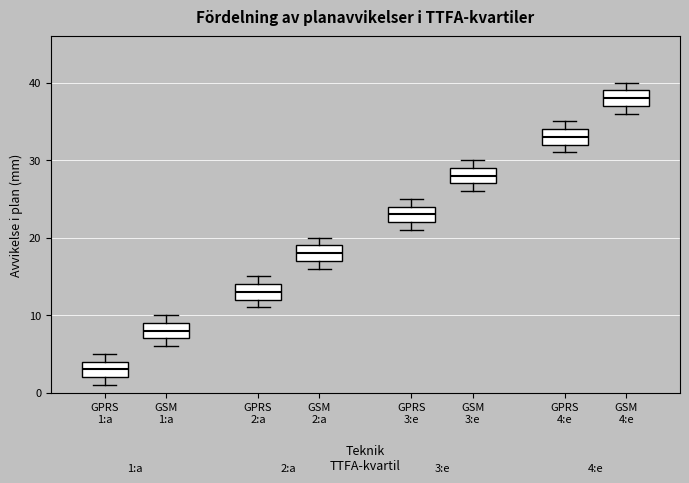

Which box has the lowest median line?

GPRS 1:a